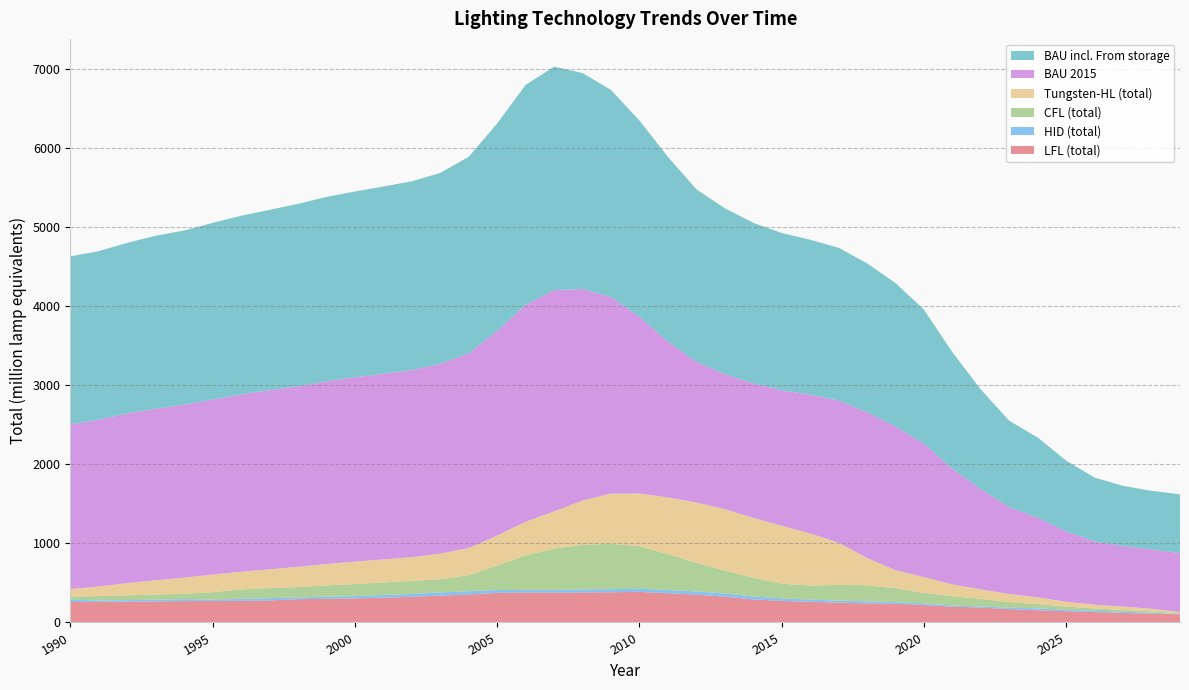

Reading right to left, list all the values displayed in this chart.

LFL (total): 102.8	113.0	120.3	130.9	141.6	154.3	168.3	188.3	199.3	219.9	237.4	240.5	250.8	261.2	273.1	292.0	326.2	352.4	369.4	387.2	382.9	380.5	378.3	378.7	374.3	353.9	340.0	325.1	314.1	305.0	299.6	294.3	279.2	272.7	272.2	270.4	266.7	263.1	260.7	258.9
HID (total): 2.2	10.7	16.6	18.2	19.0	23.4	19.9	13.0	15.1	22.3	20.2	26.6	26.0	28.2	31.3	36.9	39.9	40.7	41.0	39.2	38.5	37.5	33.6	33.3	36.4	42.6	40.8	34.8	32.8	27.7	27.4	20.9	28.6	26.0	18.0	24.7	22.9	18.6	18.6	26.8
CFL (total): 11.7	16.7	20.8	27.7	40.5	54.4	69.0	97.1	118.0	131.4	174.9	204.1	197.9	177.3	186.7	237.3	290.9	360.2	456.1	537.6	574.9	563.2	524.7	437.1	309.4	202.1	165.5	165.7	159.3	153.7	141.4	132.6	127.8	120.3	92.5	67.9	64.4	62.0	54.7	42.0
Tungsten-HL (total): 14.7	32.5	43.6	48.1	60.2	86.5	102.1	120.0	148.6	201.3	228.6	344.2	534.6	659.2	733.1	757.0	777.2	764.7	715.3	668.0	634.5	561.4	468.6	425.0	380.6	342.9	325.0	300.9	291.5	283.4	270.5	256.3	237.0	222.6	223.6	204.2	179.2	154.4	120.9	94.9
BAU 2015: 747.6	750.3	766.3	801.8	890.0	1008.1	1097.9	1266.9	1463.2	1687.7	1818.4	1845.0	1799.3	1757.5	1714.5	1703.4	1709.0	1778.6	1972.3	2233.6	2485.7	2676.1	2799.5	2746.3	2590.2	2462.8	2401.8	2366.3	2349.2	2333.5	2312.5	2284.8	2266.4	2244.5	2213.0	2188.5	2169.6	2147.2	2111.6	2084.1
BAU incl. From storage: 742.8	742.6	760.7	806.9	895.5	1013.2	1094.2	1262.2	1474.6	1695.8	1814.8	1884.2	1932.0	1959.3	1989.2	2030.3	2098.0	2184.4	2337.0	2484.4	2621.1	2732.9	2827.4	2782.4	2623.7	2487.8	2415.3	2388.9	2369.1	2350.1	2332.6	2307.5	2281.8	2260.4	2237.4	2203.6	2190.7	2158.8	2132.2	2126.0